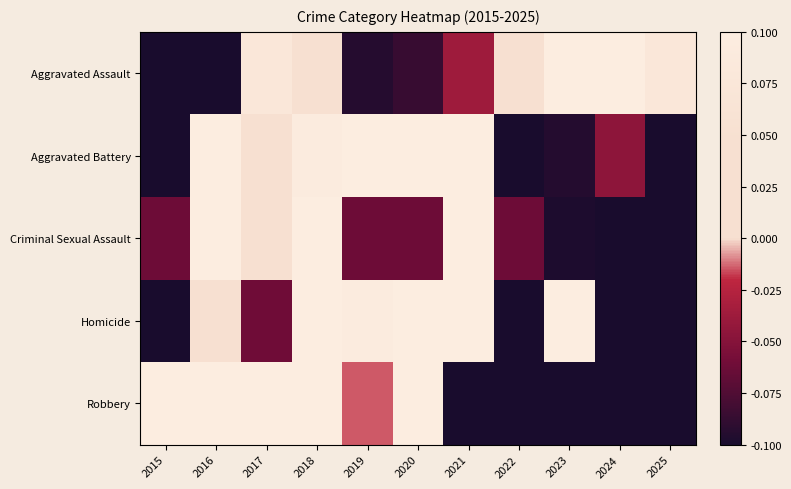

Rank the series at 2016 from lowest to highest value.

Aggravated Assault, Homicide, Criminal Sexual Assault, Aggravated Battery, Robbery